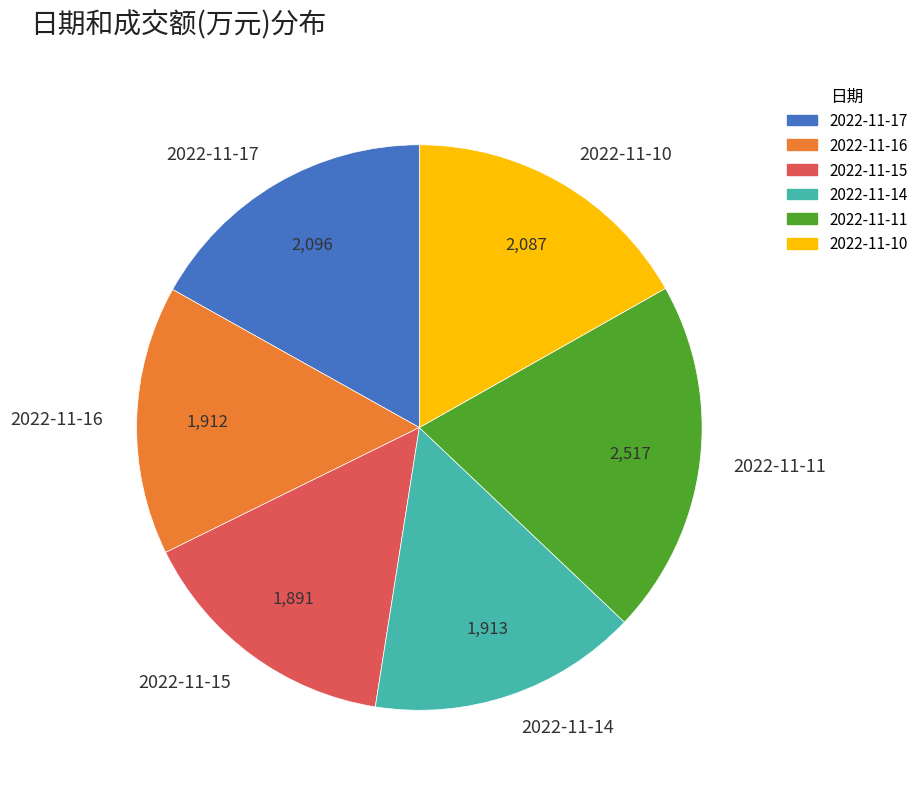

Between 2022-11-14 and 2022-11-11, which is larger?

2022-11-11